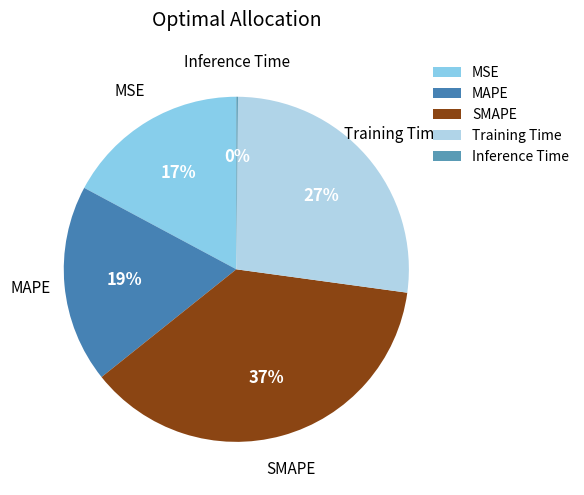

Between MSE and Training Time, which is larger?

Training Time